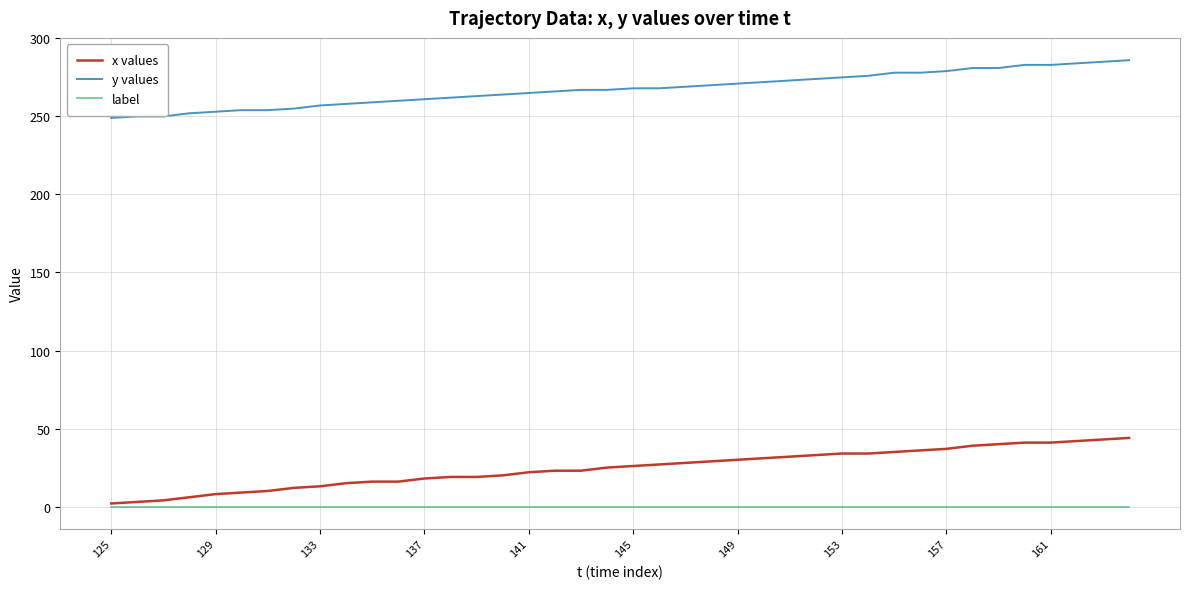

True or false: y values and x values intersect in this chart.

False